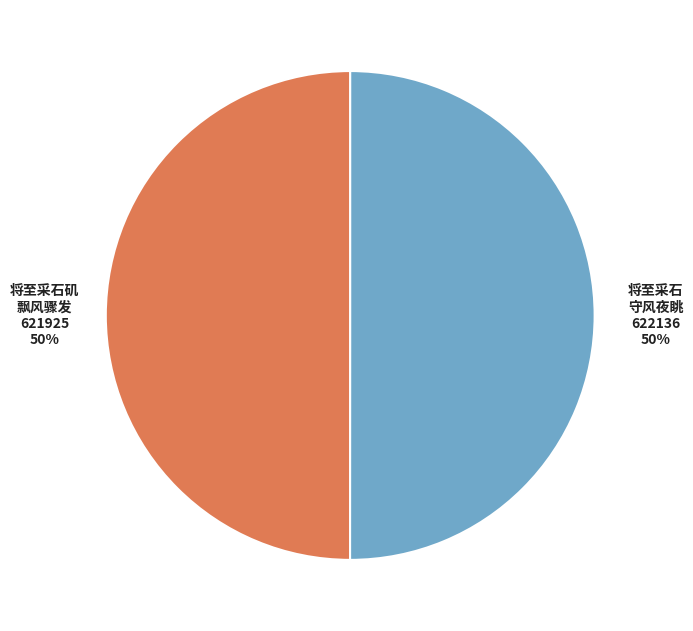

True or false: 将至采石矶 飘风骤发 accounts for 50% of the total.

True